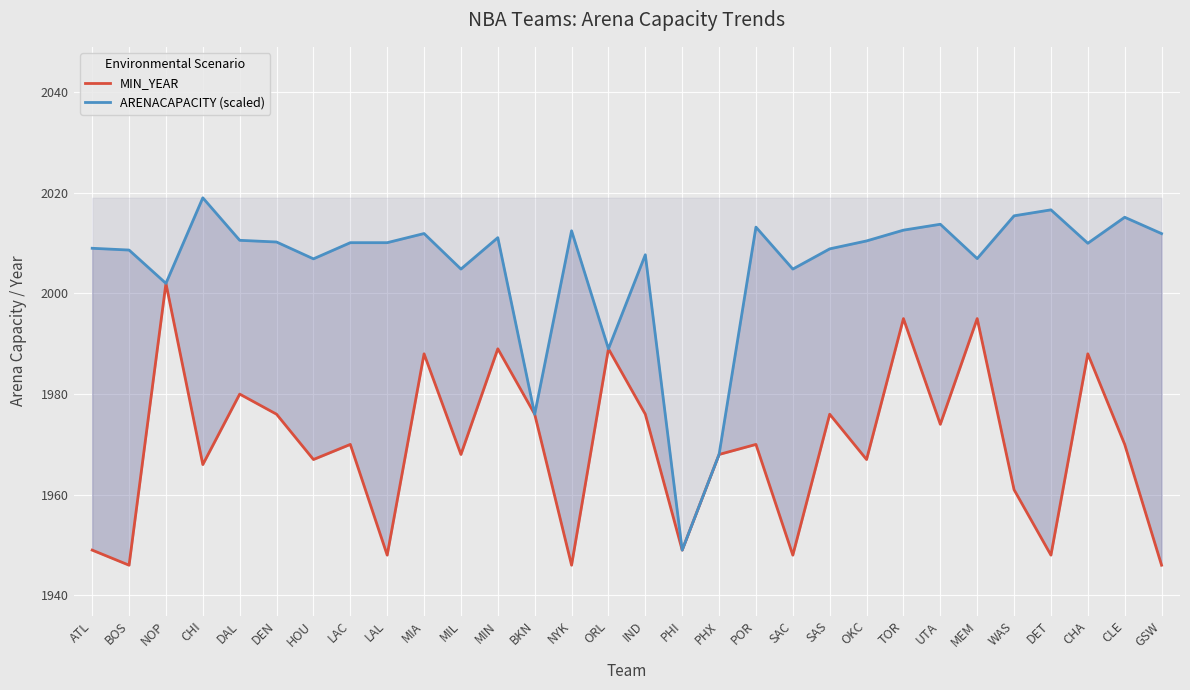

Which series has the largest range (max minus min)?

ARENACAPACITY (scaled)